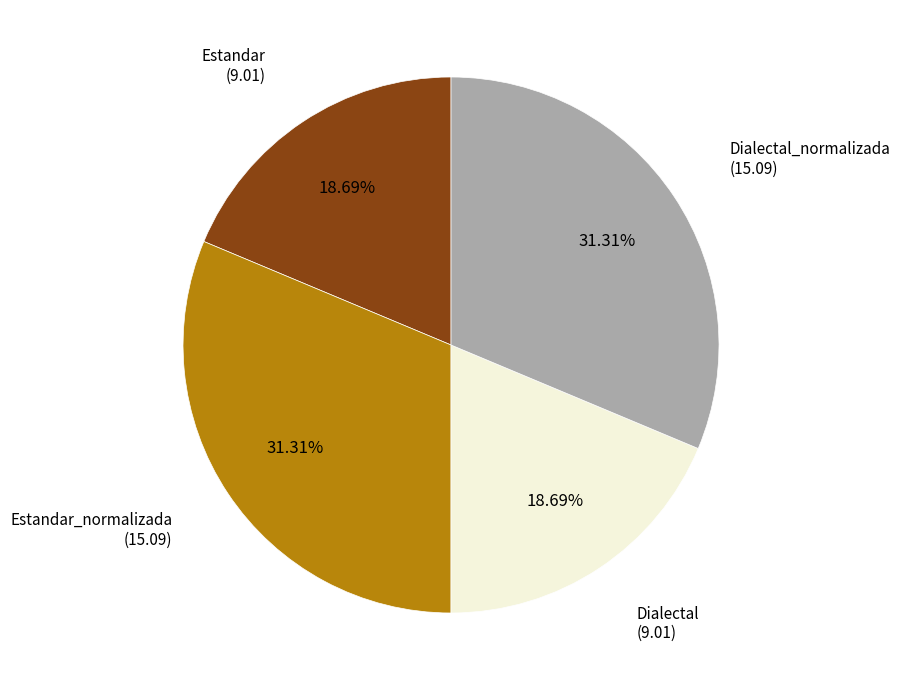

Is there any slice that represents more than half of the pie?

No